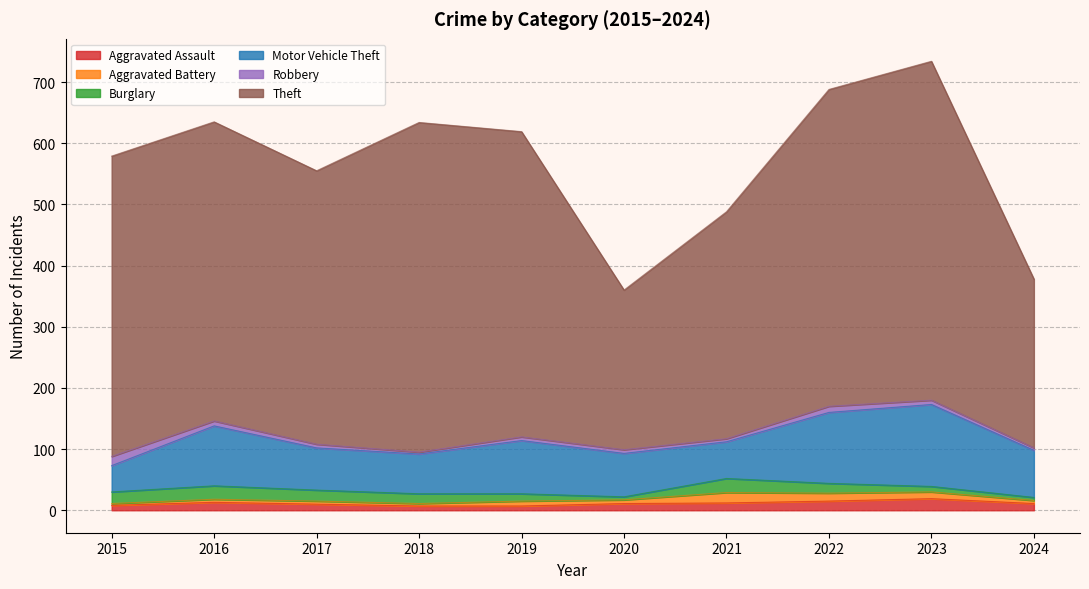

List the labels in order of Aggravated Battery value, largest first.

2021, 2022, 2023, 2019, 2020, 2016, 2017, 2024, 2018, 2015